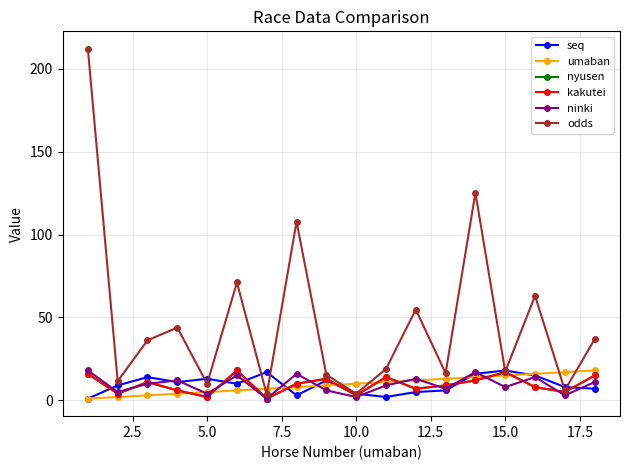

Does the chart have visible grid lines?

Yes